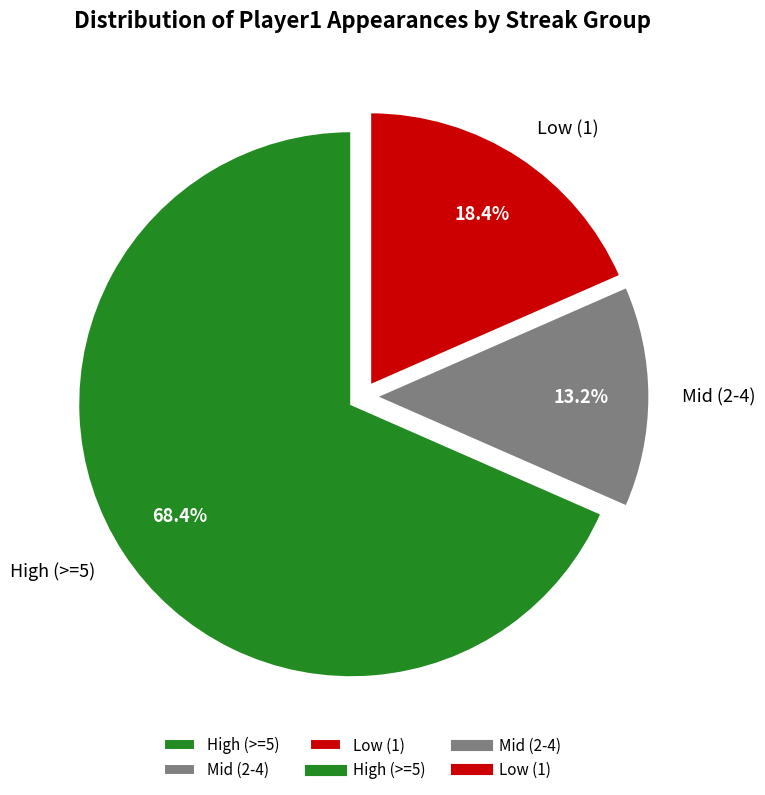

What percentage do Low (1) and High (>=5) together represent?

86.8%